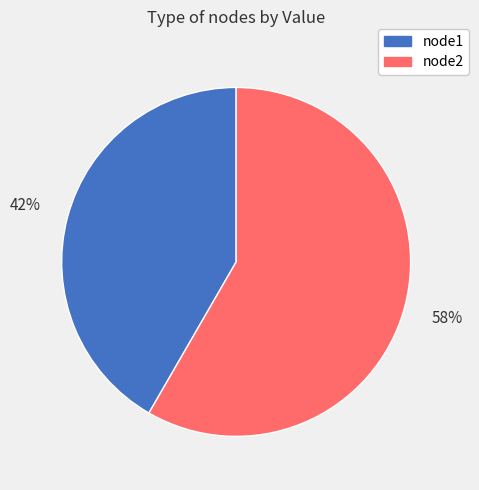

To the nearest percent, what is the combined percentage of node1 and node2?

100%